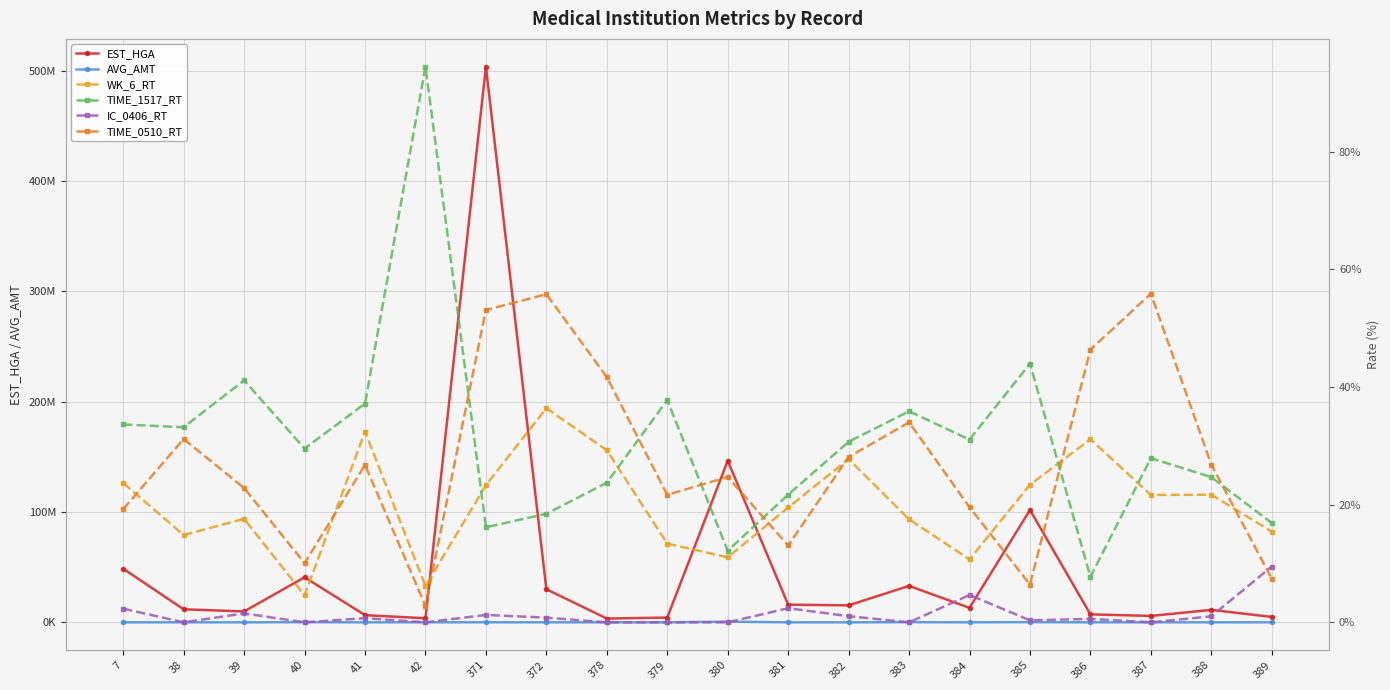

How many values in the AVG_AMT series exceed 28713?

10